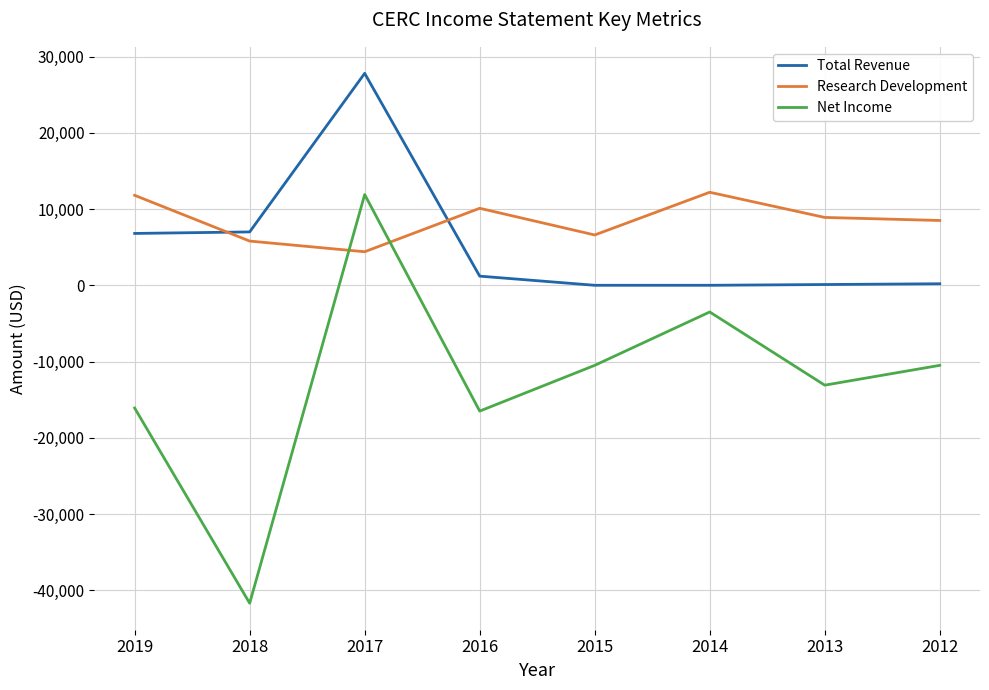

Read the Net Income value at 2018.

-41700